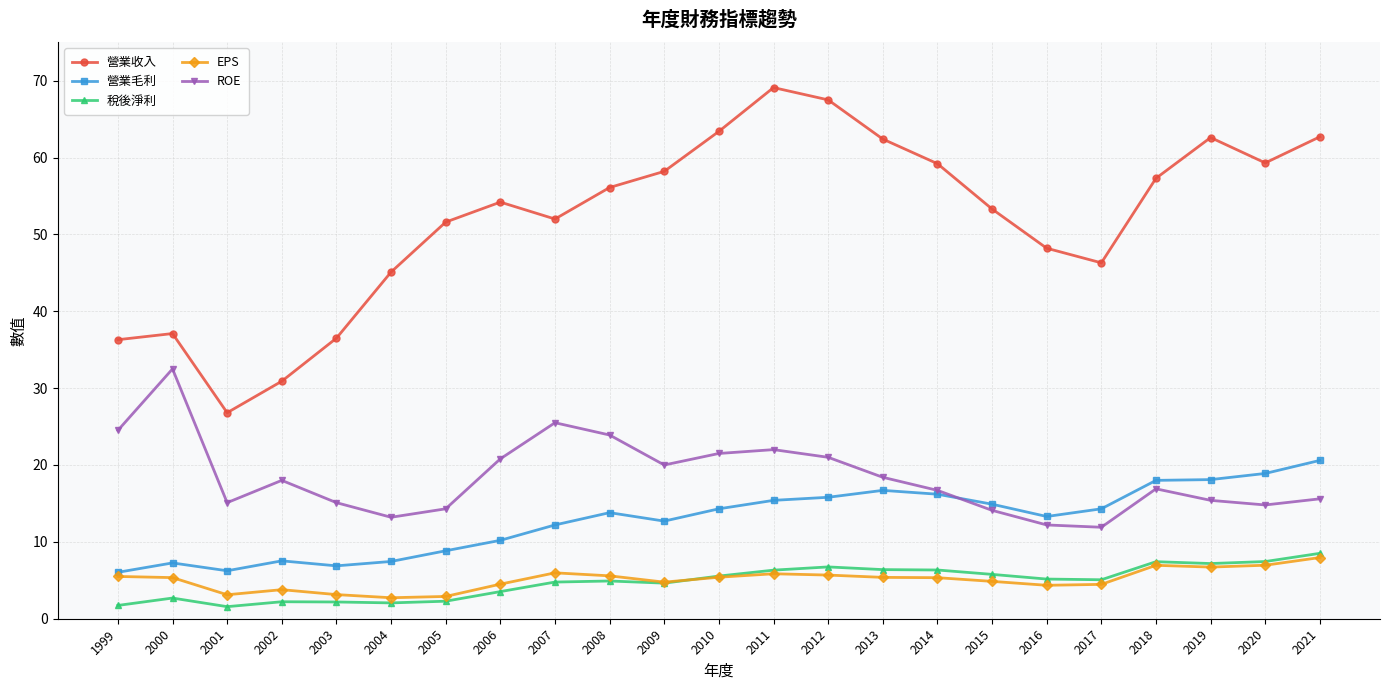

The 營業毛利 series shows 2.9 at 2003. True or false?

False